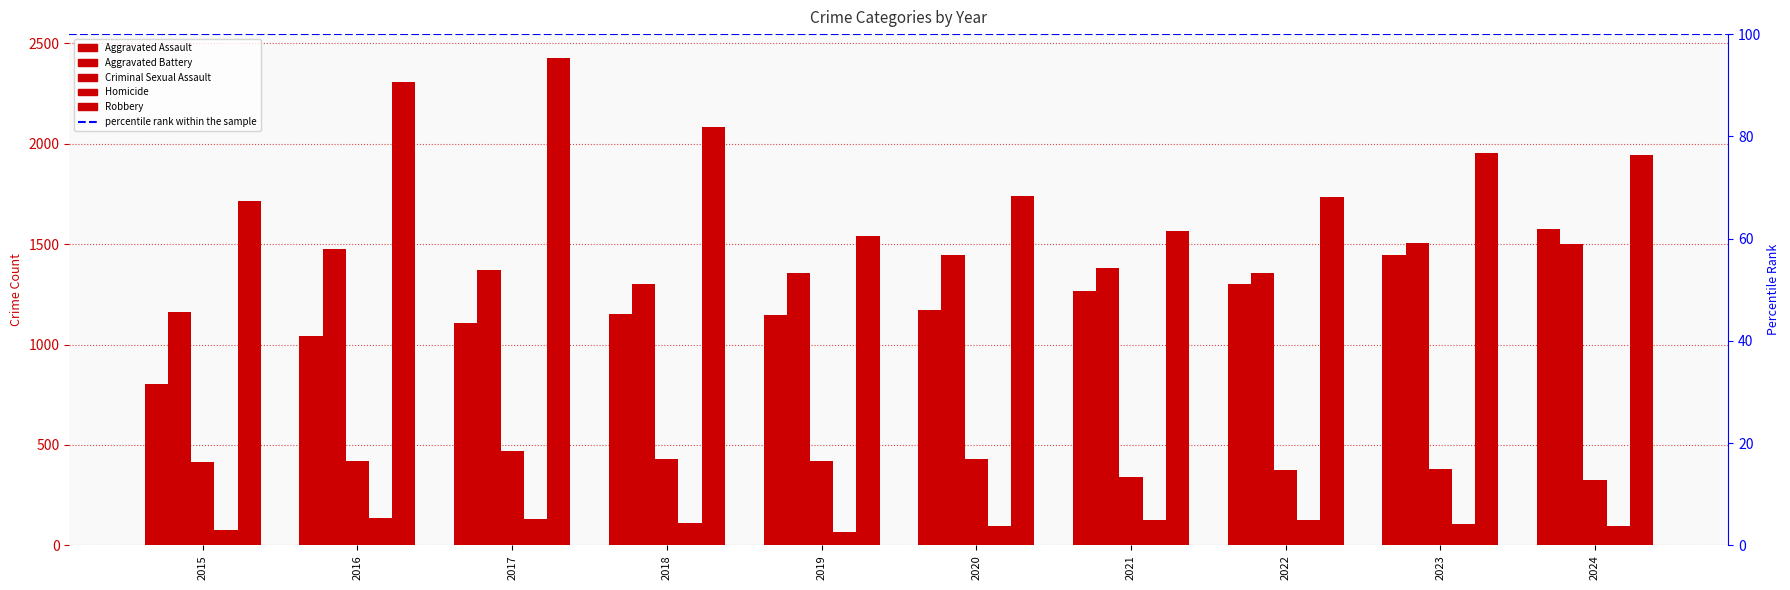

Reading left to right, extract all data points from this chart.

Aggravated Assault: 805	1041	1108	1154	1145	1173	1266	1300	1444	1575
Aggravated Battery: 1161	1473	1370	1302	1355	1446	1382	1357	1506	1498
Criminal Sexual Assault: 415	419	468	431	422	432	341	376	378	326
Homicide: 76	138	130	112	68	98	124	128	107	97
Robbery: 1715	2306	2424	2084	1541	1737	1567	1734	1955	1942